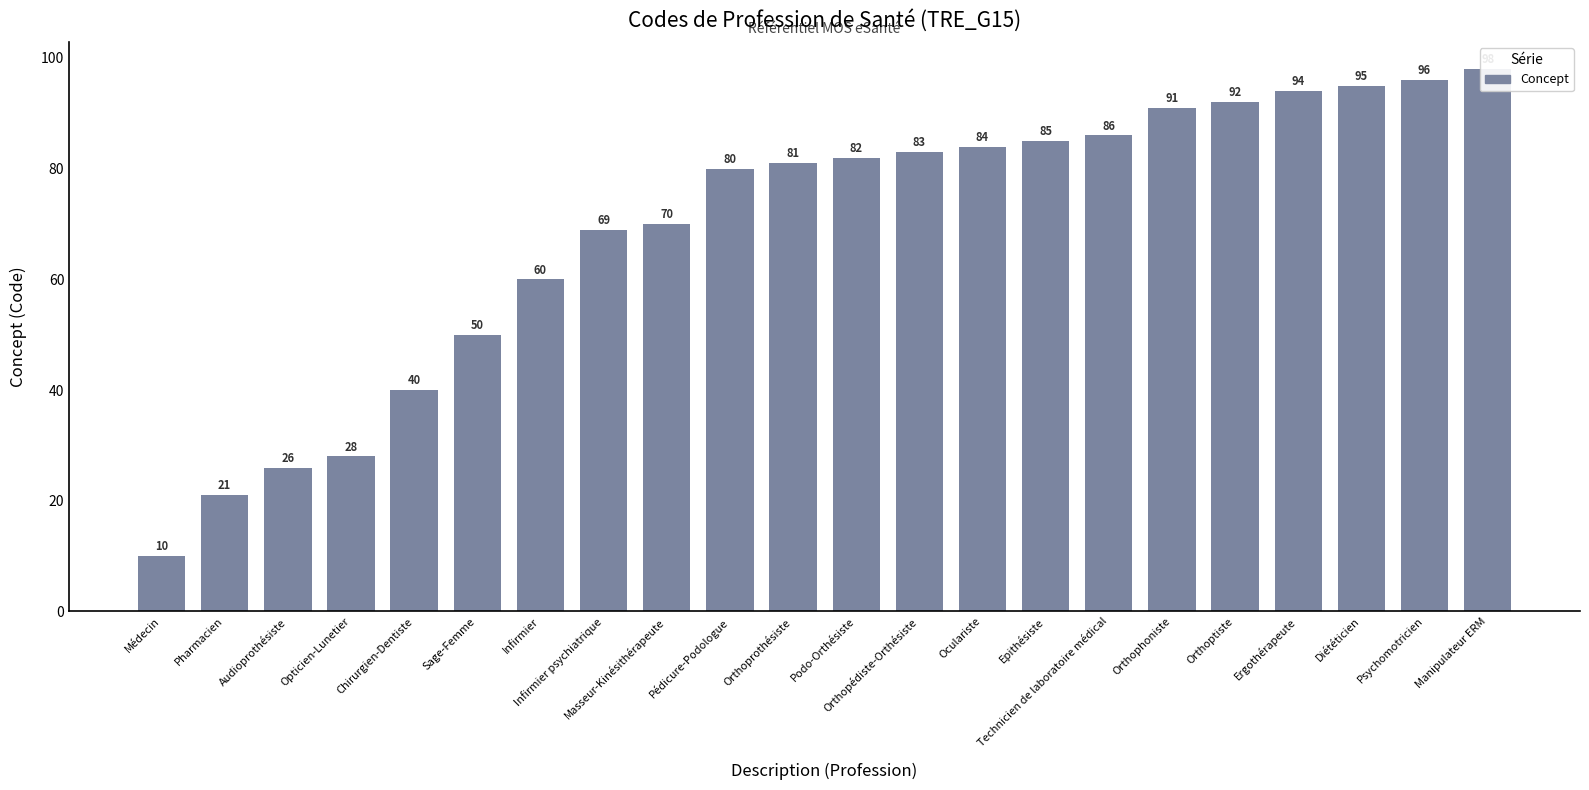

Read the value at Ergothérapeute, to the nearest 5.

95